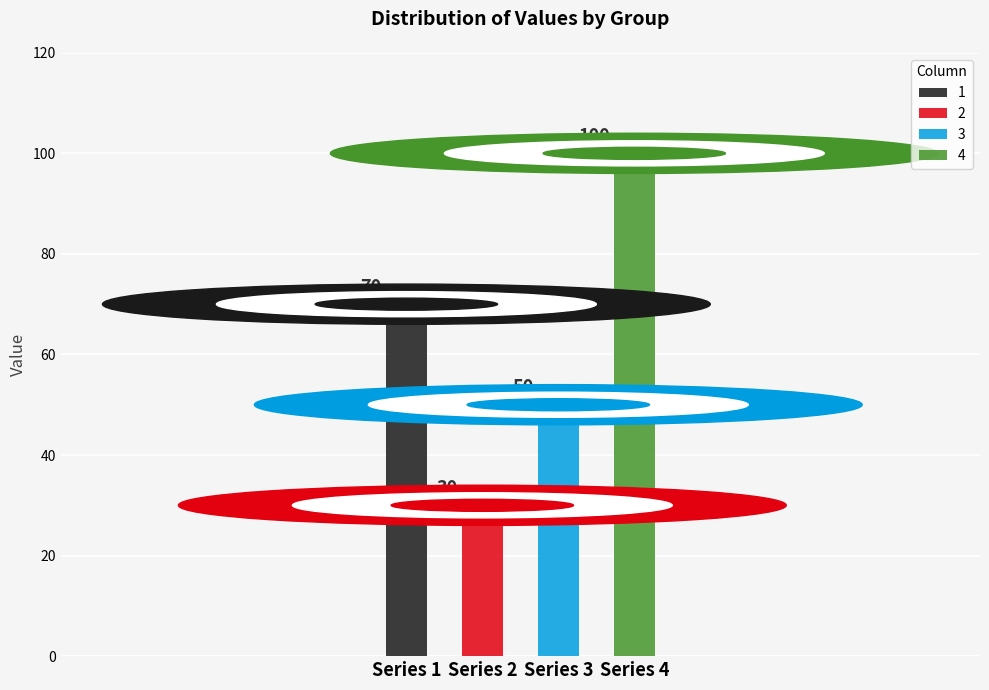

What is the lowest value of the 1 series?

70